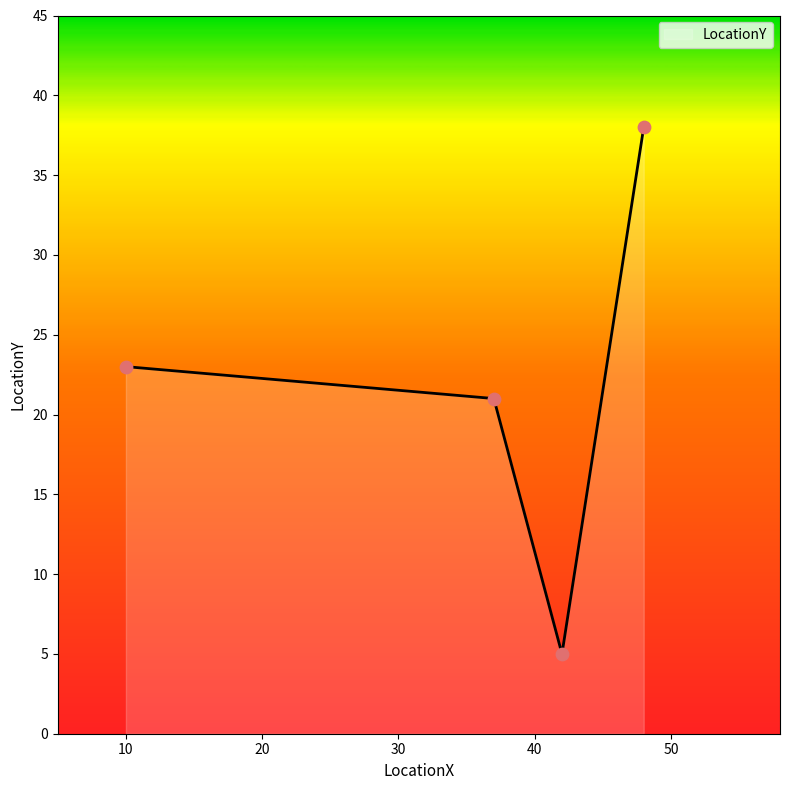

How many interior local valleys (lower than both neighbors) does the data have?

1